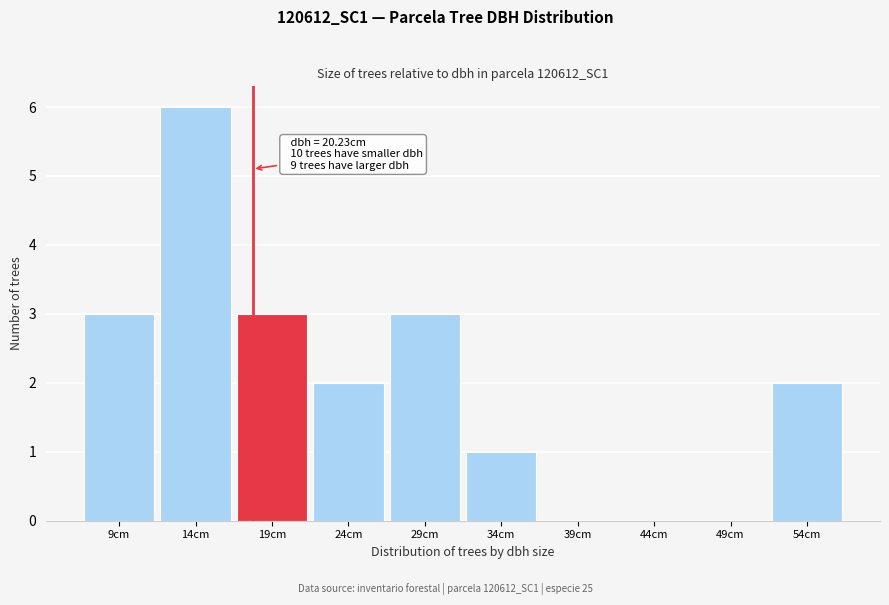

Reading left to right, what are all the values shown in this chart?

9cm=3	14cm=6	19cm=3	24cm=2	29cm=3	34cm=1	39cm=0	44cm=0	49cm=0	54cm=2